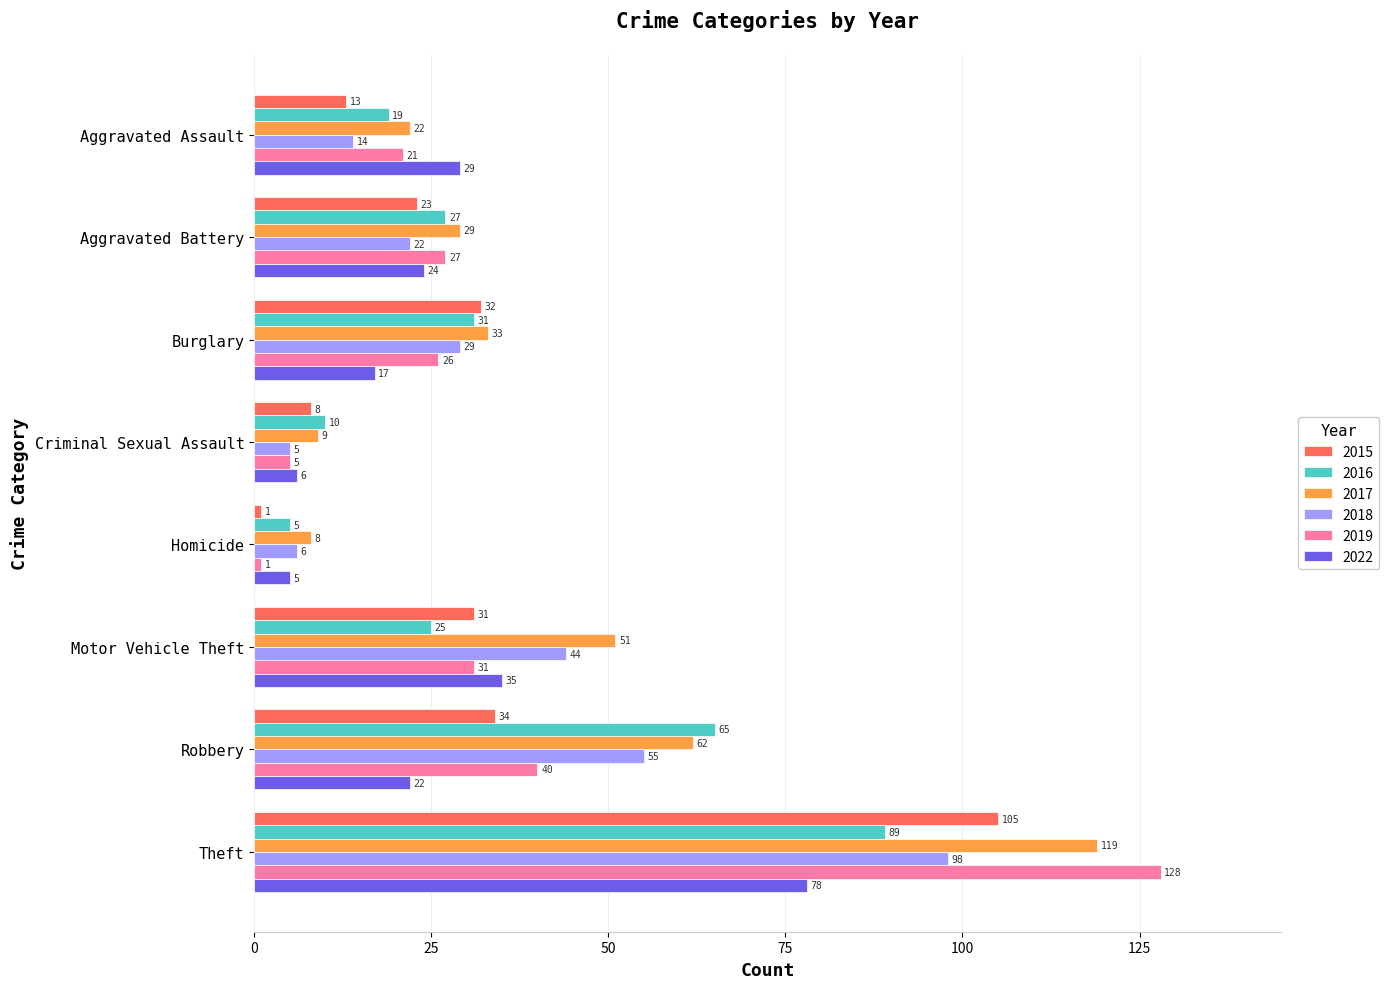

What is the difference between the 2015 values at Aggravated Assault and Burglary?

19